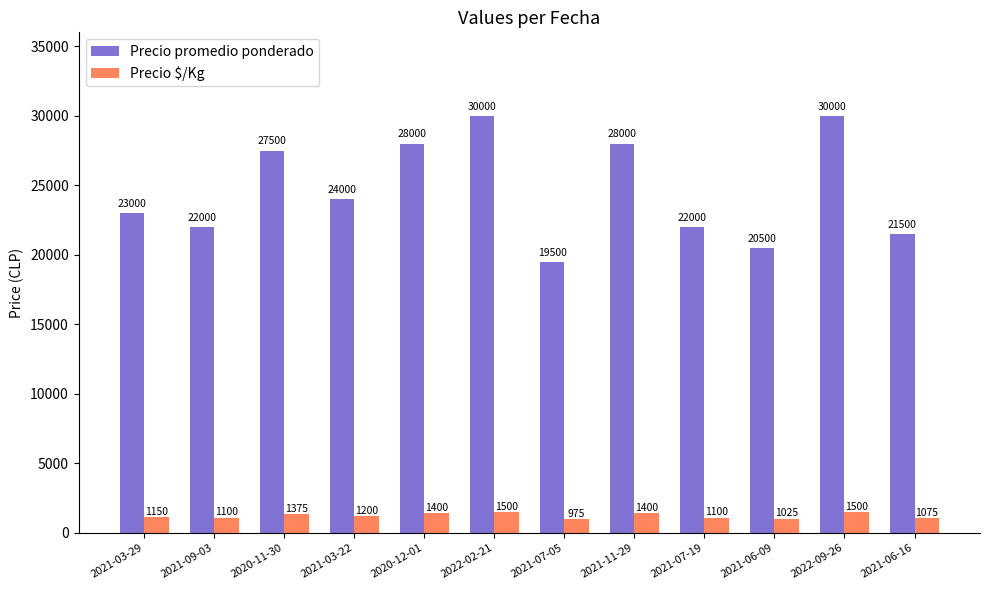

What is the sum of all Precio promedio ponderado values?

296000